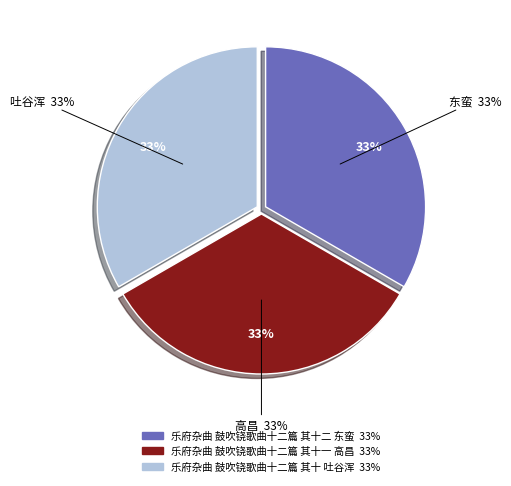

Is there a majority slice in this chart?

No